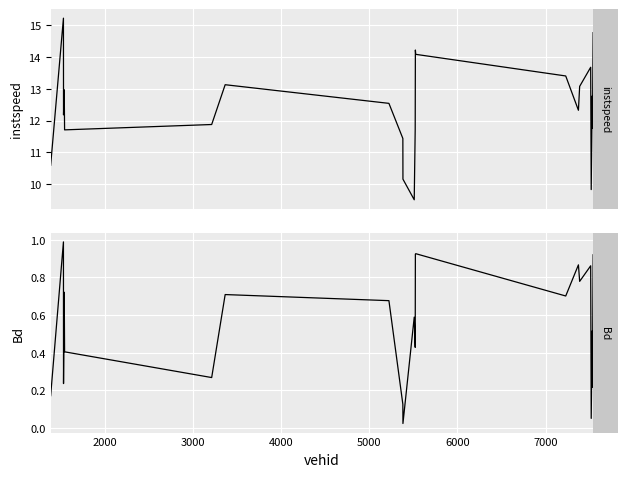

How many data points in instspeed are less than 12?

9